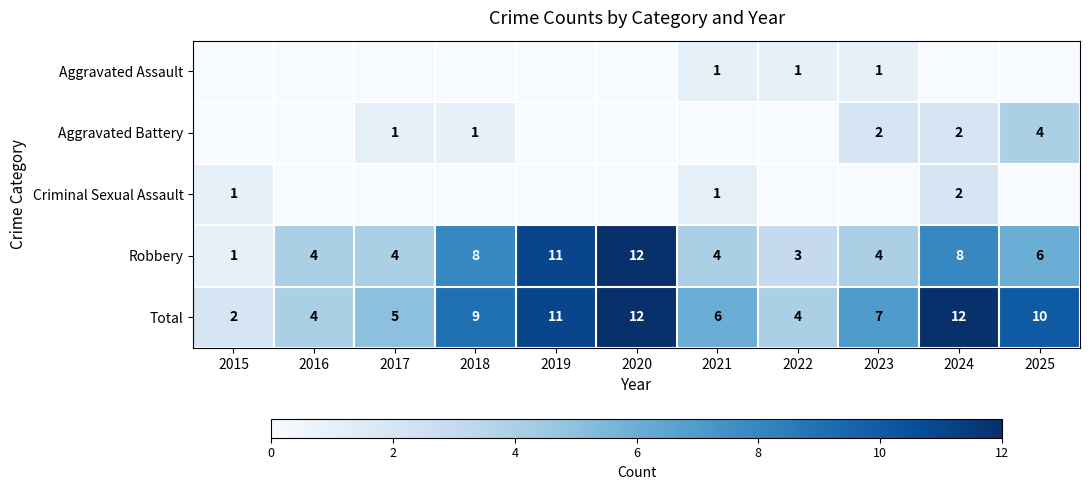

What is the total value across all series at 2016?

8